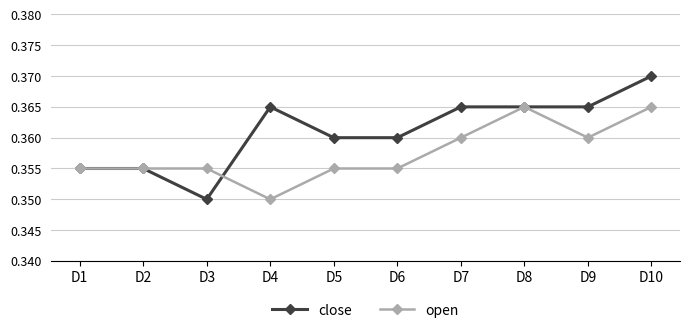

Which category has the lowest value in the open series?

D4